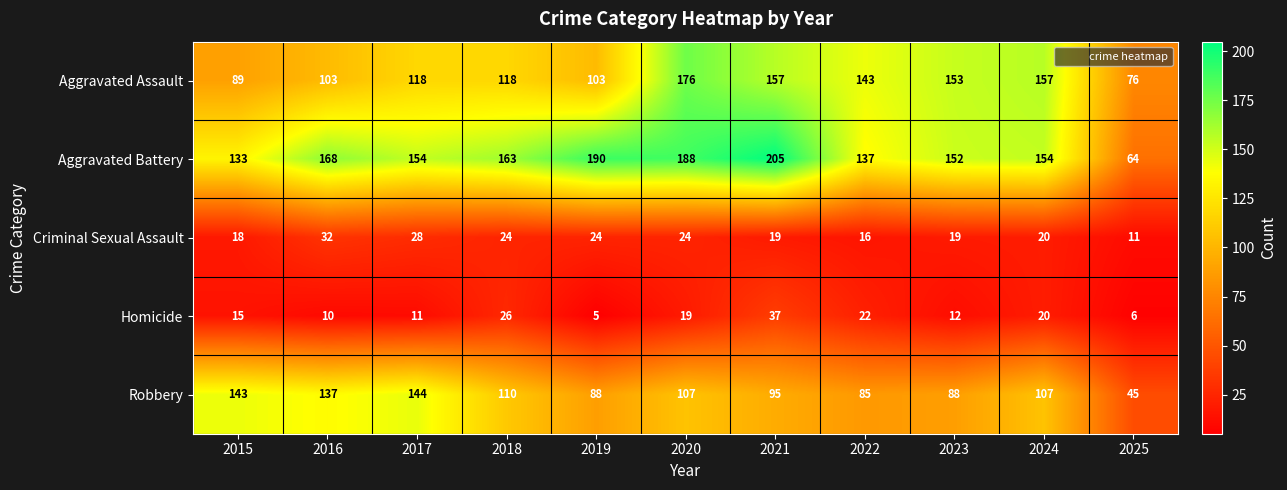

Read the Robbery value at 2016, to the nearest 5.

135